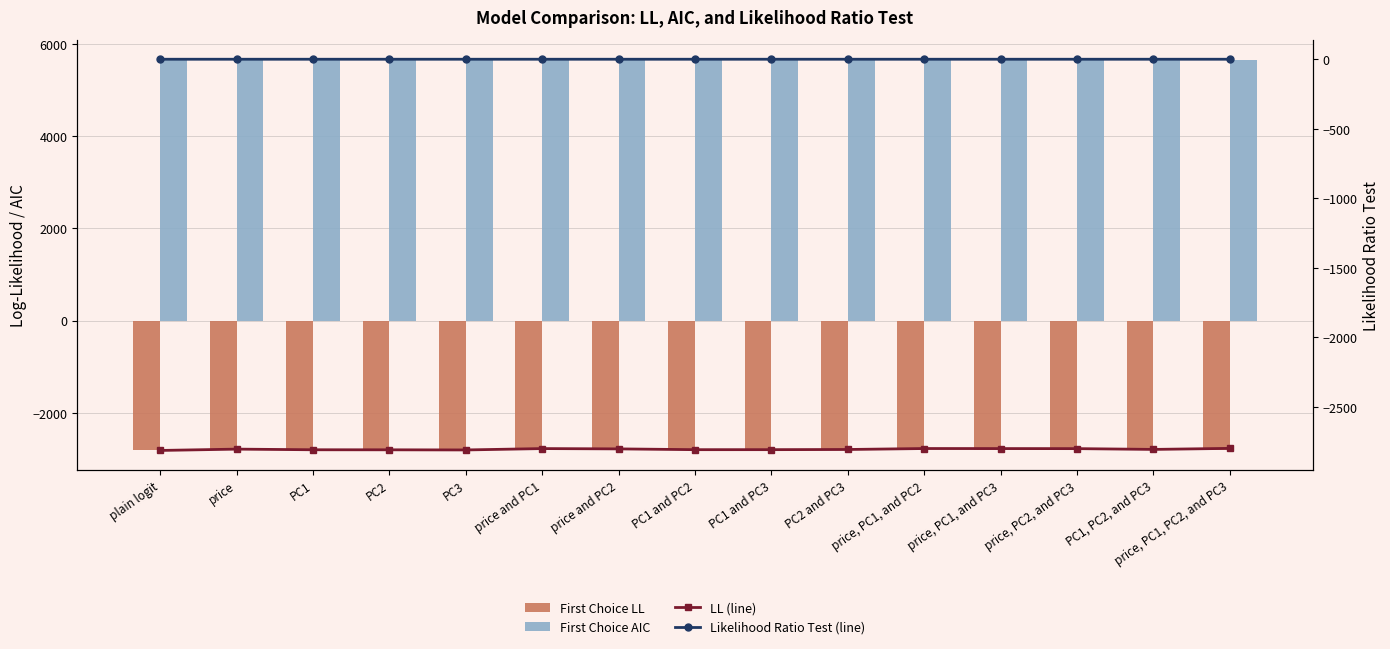

Which series has the largest range (max minus min)?

First Choice AIC